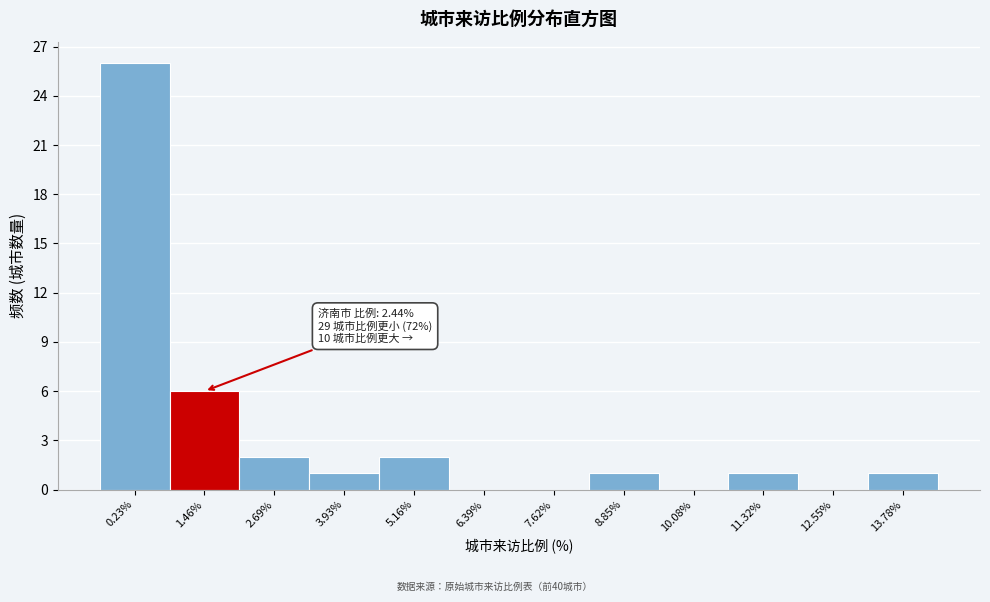

Reading left to right, list all the values displayed in this chart.

0.23%=26	1.46%=6	2.69%=2	3.93%=1	5.16%=2	6.39%=0	7.62%=0	8.85%=1	10.08%=0	11.32%=1	12.55%=0	13.78%=1